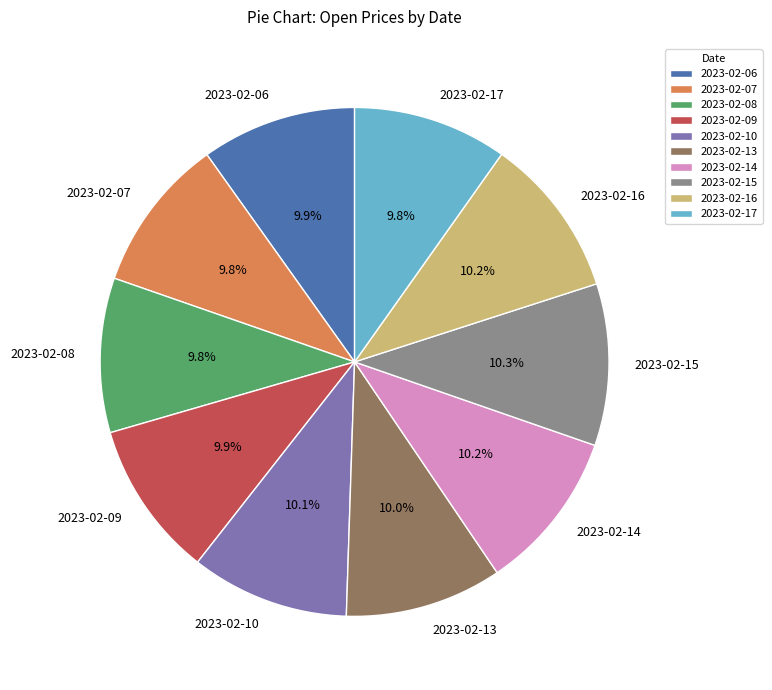

Combined, do 2023-02-14 and 2023-02-16 account for over 50%?

No